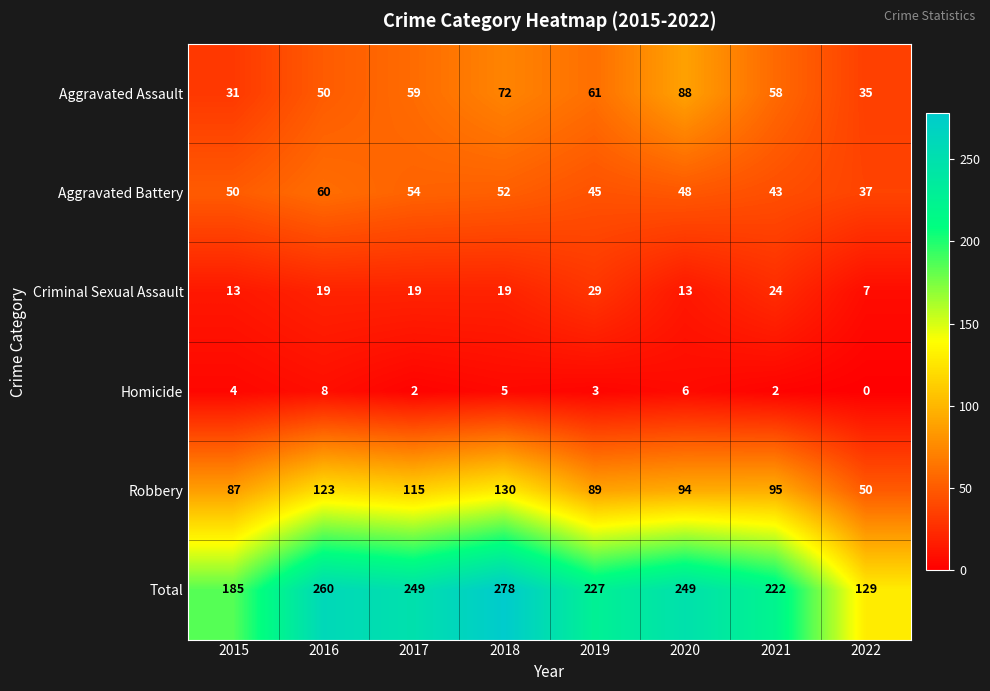

How many data points does each series have?

8